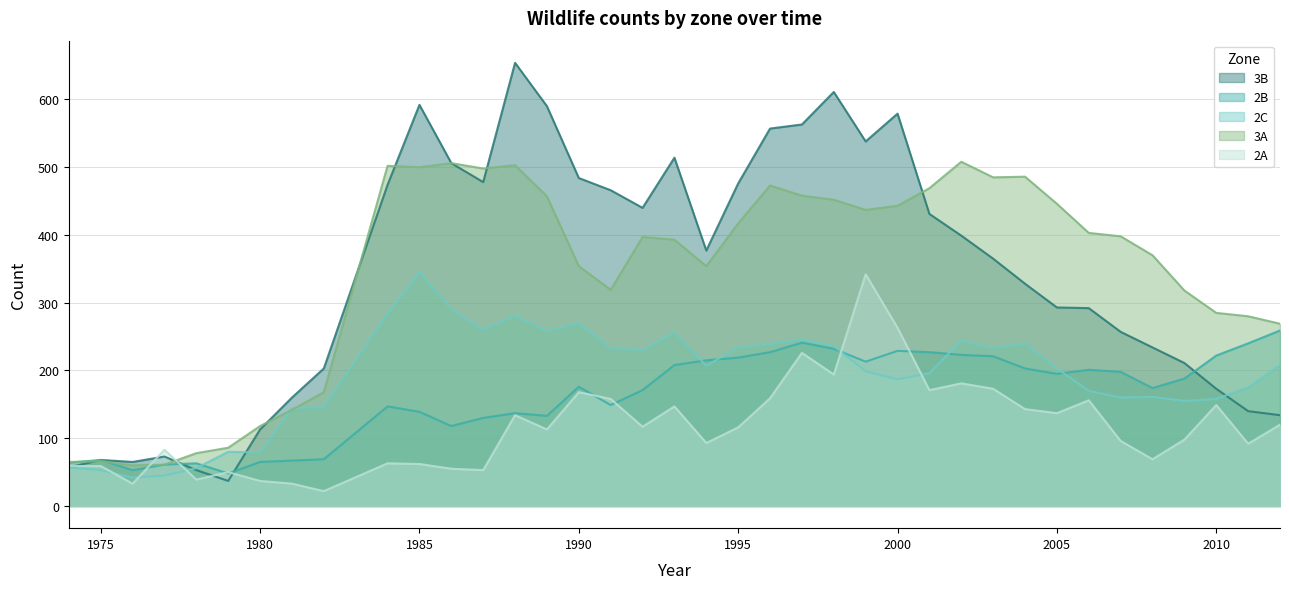

Reading left to right, extract all data points from this chart.

3B: 1974=57	1975=68	1976=65	1977=73	1978=53	1979=37	1980=113	1981=160	1982=203	1984=474	1985=592	1986=506	1987=478	1988=654	1989=590	1990=484	1991=466	1992=440	1993=514	1994=377	1995=476	1996=557	1997=563	1998=611	1999=538	2000=579	2001=431	2002=399	2003=365	2004=328	2005=293	2006=292	2007=257	2008=234	2009=211	2010=173	2011=140	2012=134
2B: 1974=64	1975=68	1976=53	1977=61	1978=63	1979=48	1980=65	1981=67	1982=69	1984=147	1985=139	1986=118	1987=130	1988=137	1989=133	1990=176	1991=149	1992=171	1993=208	1994=215	1995=219	1996=227	1997=241	1998=232	1999=213	2000=229	2001=227	2002=223	2003=221	2004=203	2005=195	2006=201	2007=198	2008=174	2009=188	2010=222	2011=240	2012=259
2C: 1974=57	1975=53	1976=42	1977=45	1978=56	1979=80	1980=79	1981=144	1982=146	1984=284	1985=345	1986=290	1987=260	1988=281	1989=258	1990=270	1991=233	1992=230	1993=256	1994=207	1995=234	1996=239	1997=246	1998=236	1999=199	2000=187	2001=196	2002=244	2003=233	2004=240	2005=203	2006=170	2007=160	2008=161	2009=155	2010=158	2011=175	2012=208
3A: 1974=65	1975=66	1976=60	1977=61	1978=78	1979=86	1980=118	1981=142	1982=168	1984=502	1985=500	1986=506	1987=498	1988=503	1989=457	1990=354	1991=319	1992=397	1993=393	1994=354	1995=417	1996=473	1997=458	1998=452	1999=437	2000=443	2001=469	2002=508	2003=485	2004=486	2005=446	2006=403	2007=398	2008=370	2009=318	2010=285	2011=280	2012=269
2A: 1974=59	1975=59	1976=33	1977=83	1978=39	1979=50	1980=37	1981=33	1982=22	1984=63	1985=62	1986=55	1987=53	1988=134	1989=113	1990=168	1991=158	1992=117	1993=147	1994=93	1995=116	1996=159	1997=226	1998=194	1999=342	2000=263	2001=171	2002=181	2003=173	2004=143	2005=137	2006=156	2007=96	2008=69	2009=98	2010=149	2011=92	2012=120